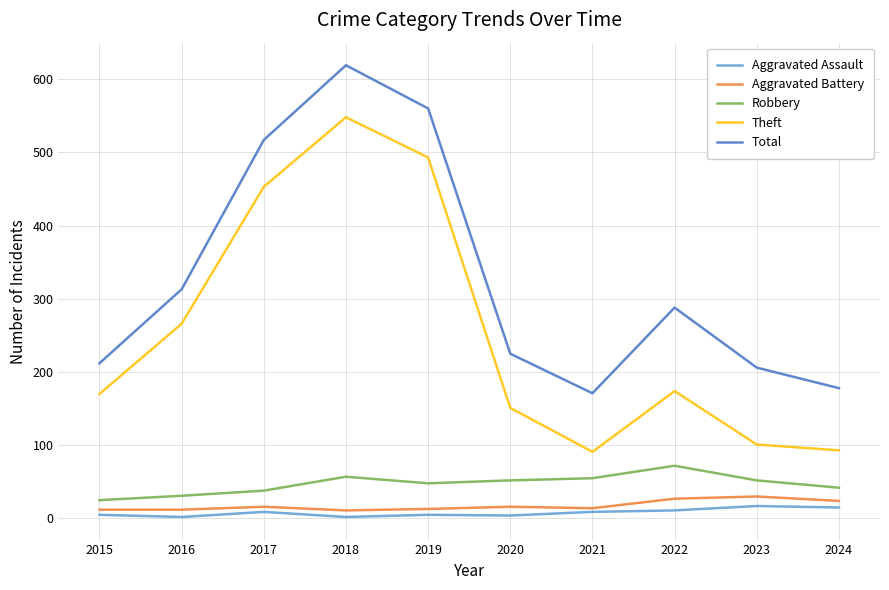

True or false: Robbery has a value of 31 at 2016.

True